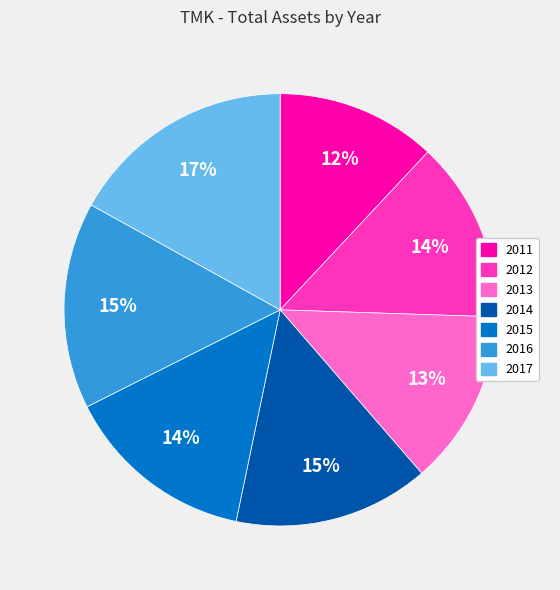

Does 2011 account for over 50% of the chart?

No